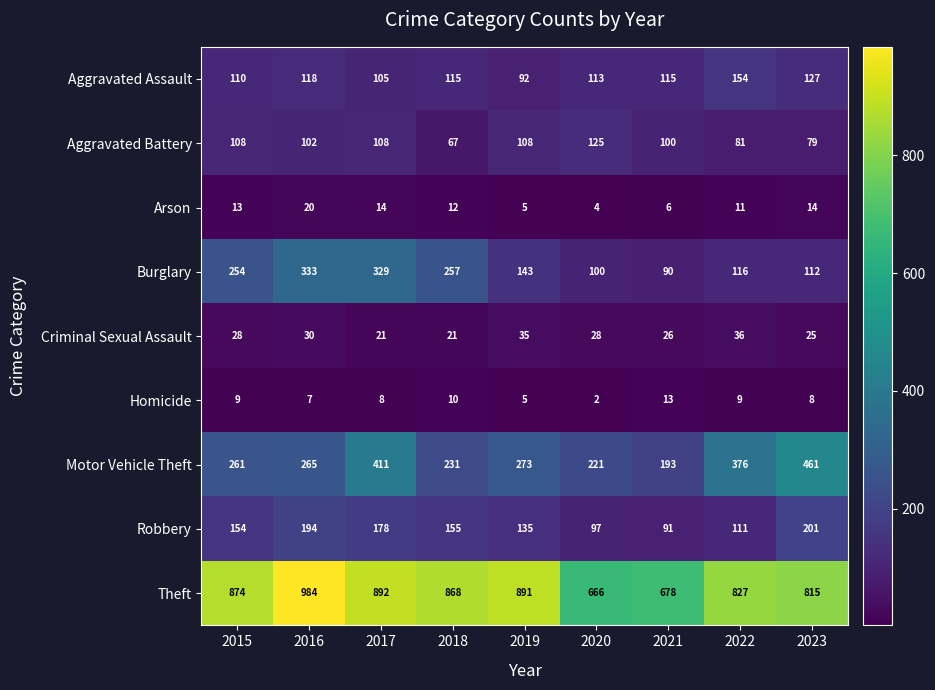

What is the difference between the highest and lowest values at 2022?

818